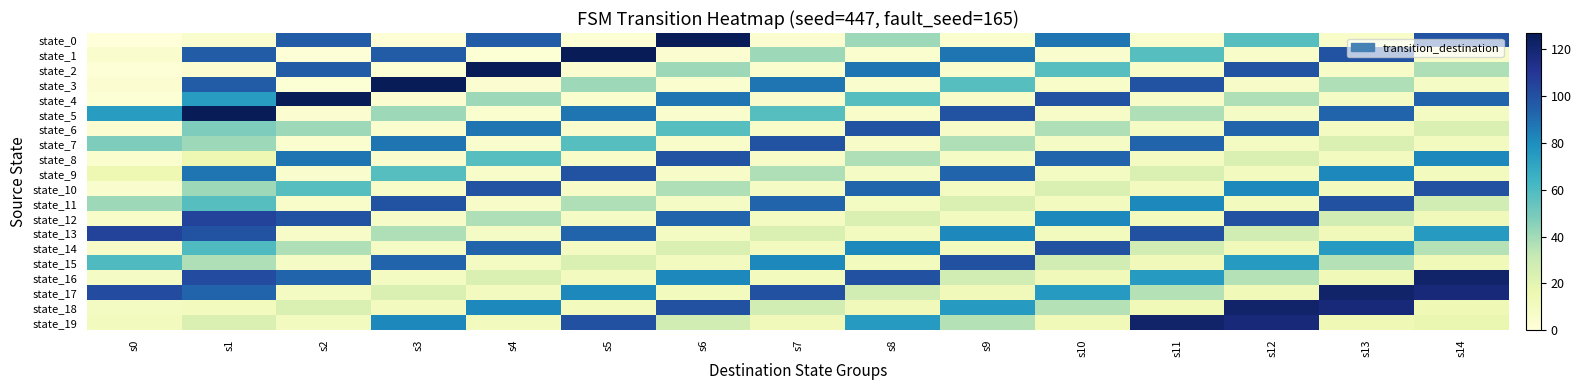

At which category is the sum across all series the highest?

s1